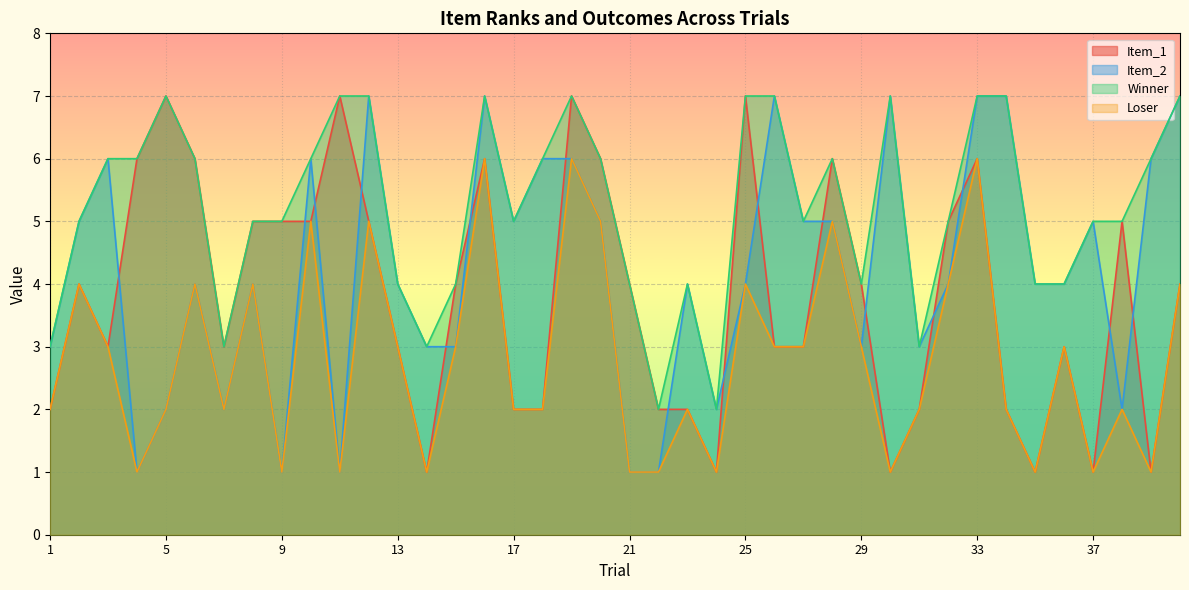

The value of Item_1 at 31 is 2. True or false?

True